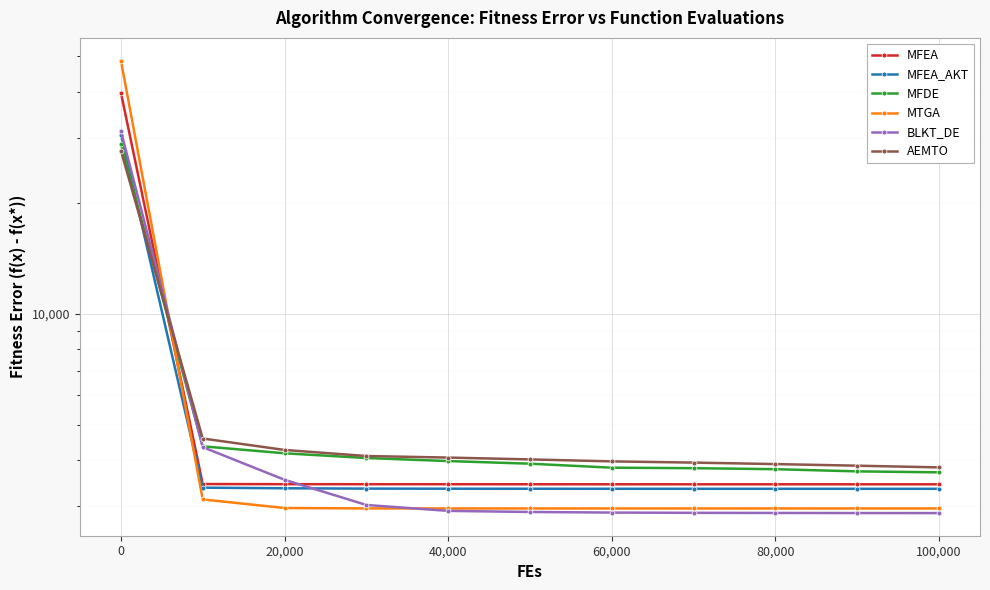

Rank the series by their maximum value, from highest to lowest.

MTGA, MFEA, BLKT_DE, MFEA_AKT, MFDE, AEMTO